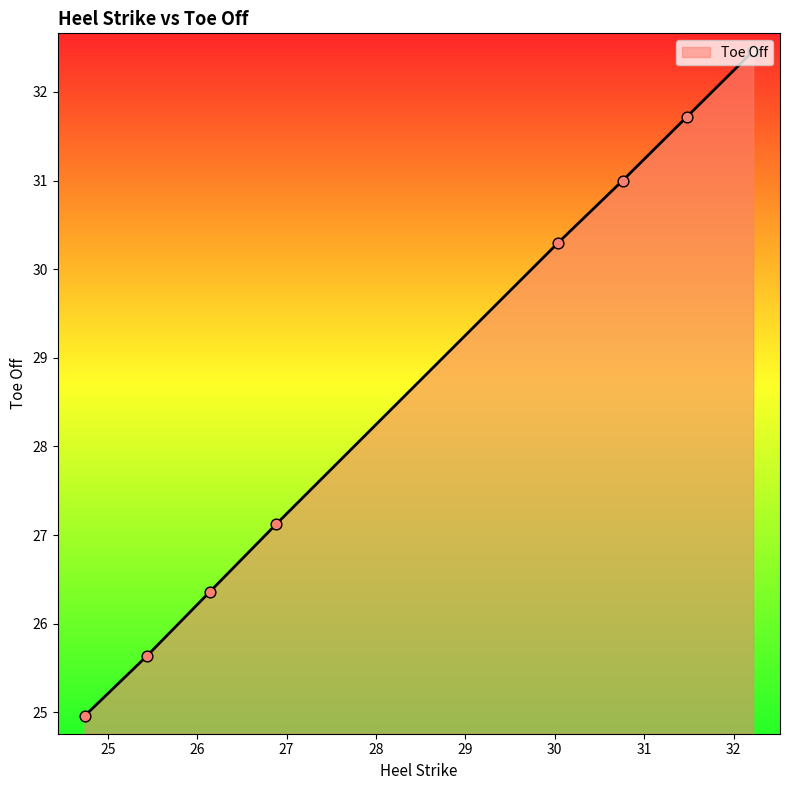

What is the minimum value shown in the chart?

25.0